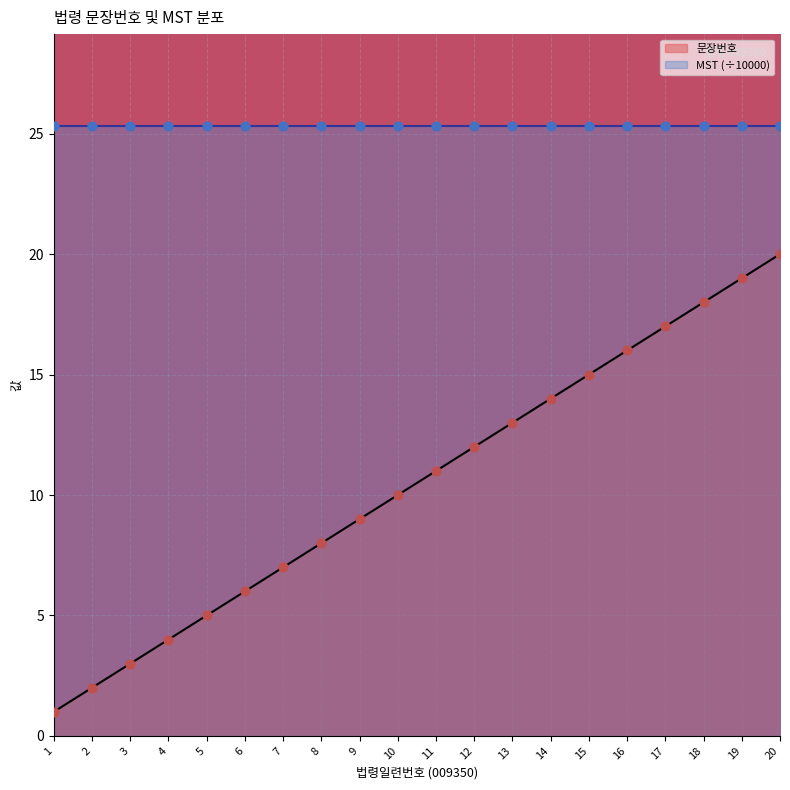

Approximately how many times larger is the value at 10 compared to 4?

2.5